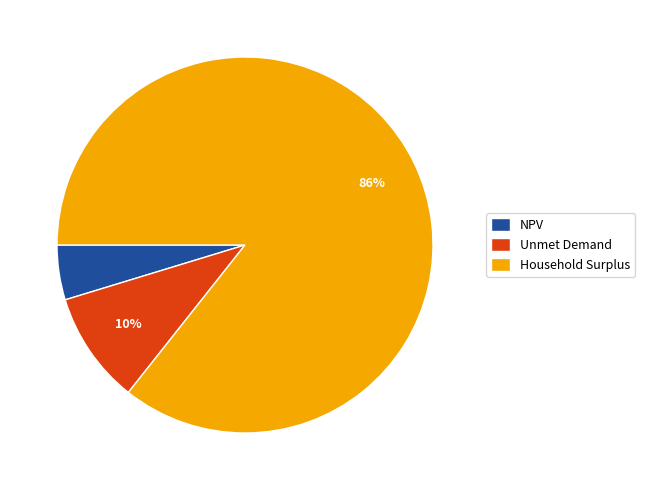

How many segments does this pie chart have?

3